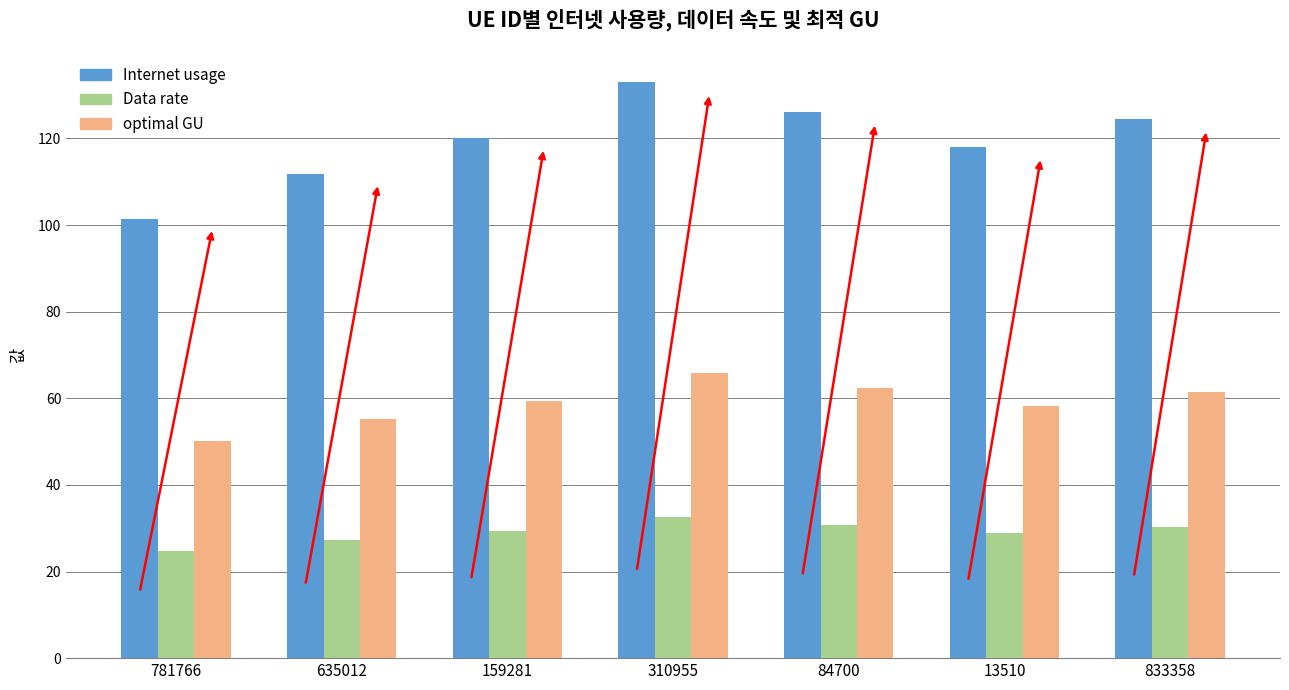

How many bars are there in each group?

3